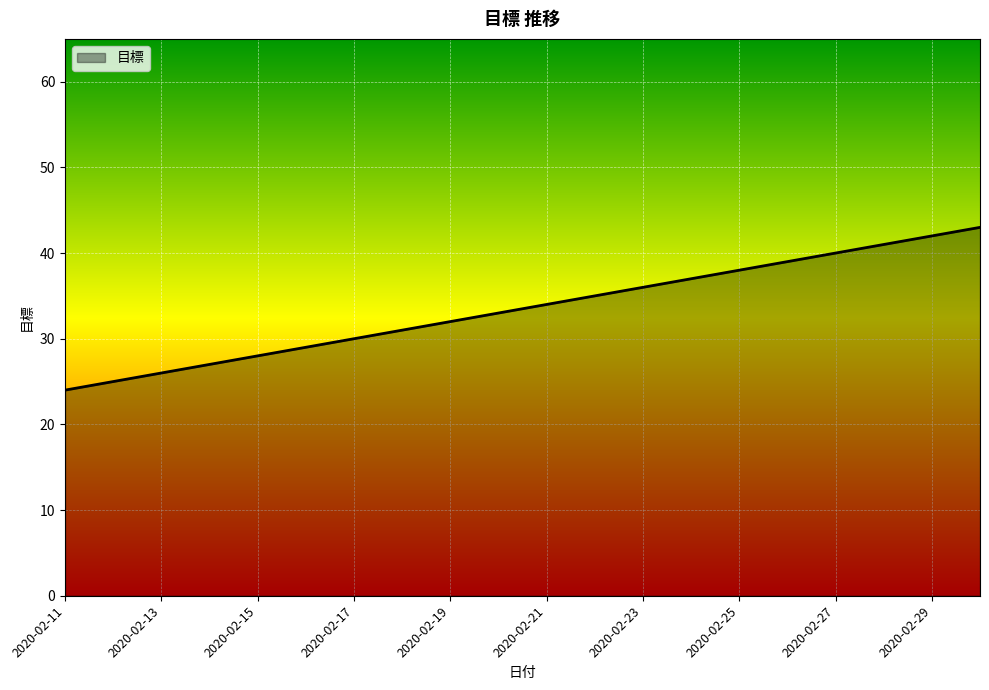

What is the minimum value shown in the chart?

24